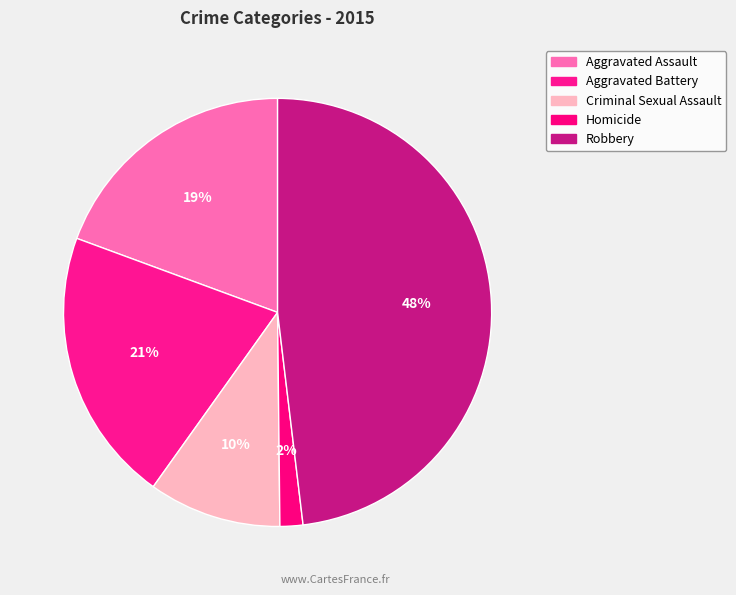

Combined, do Robbery and Aggravated Assault account for over 50%?

Yes